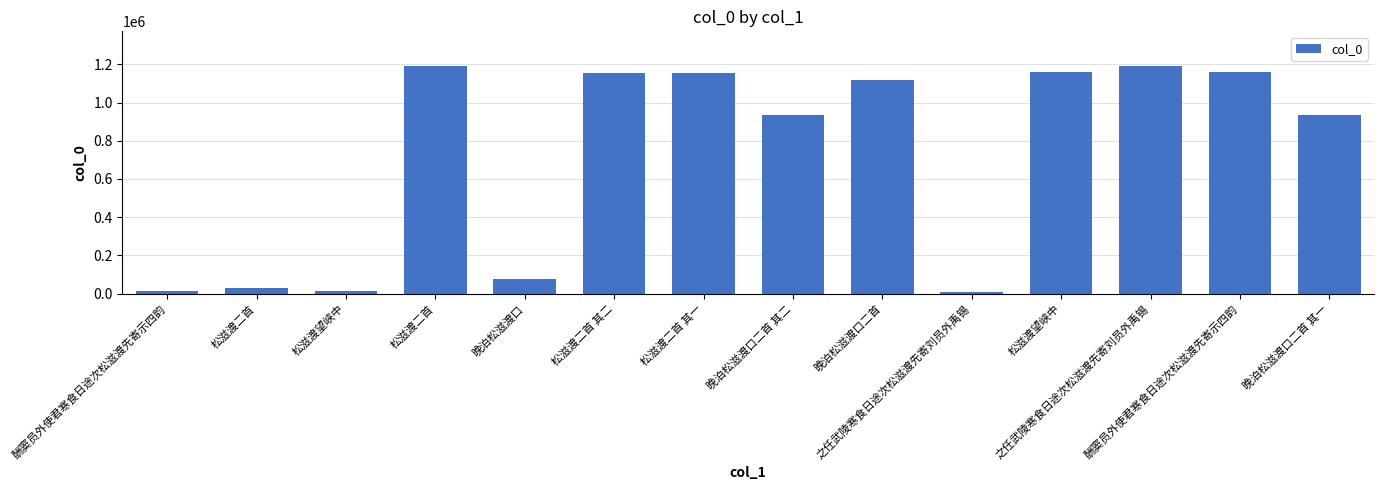

What is the average value?

724725